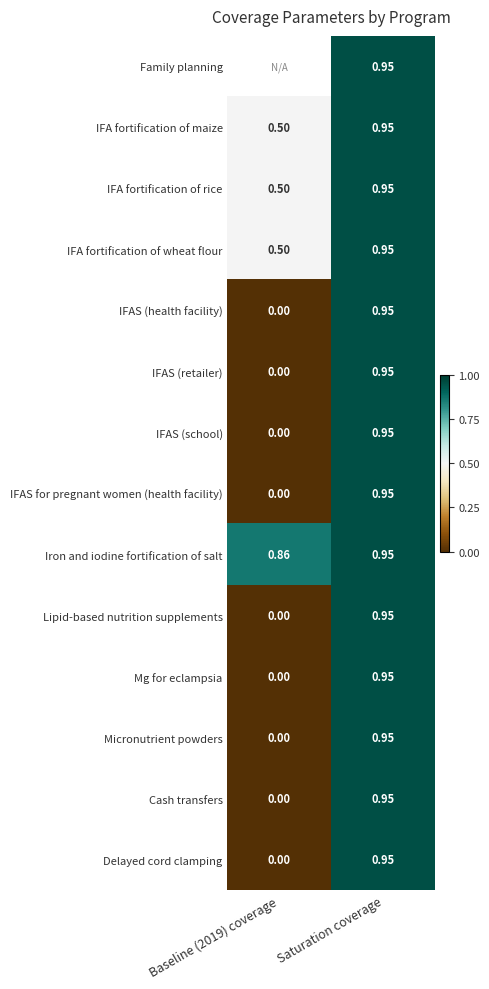

List the series in order of their peak value, lowest first.

Family planning, IFA fortification of maize, IFA fortification of rice, IFA fortification of wheat flour, IFAS (health facility), IFAS (retailer), IFAS (school), IFAS for pregnant women (health facility), Iron and iodine fortification of salt, Lipid-based nutrition supplements, Mg for eclampsia, Micronutrient powders, Cash transfers, Delayed cord clamping